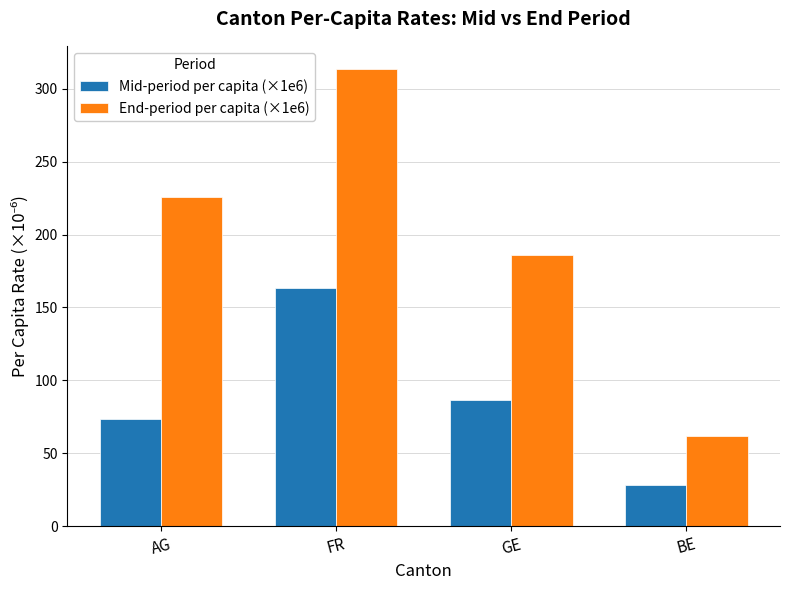

What is the value of the Mid-period per capita (×1e6) bar at the 4th from the left?

28.0